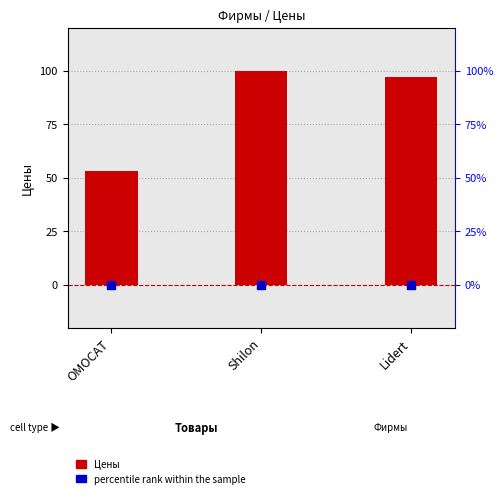

Which series has the largest total across all categories?

Цены